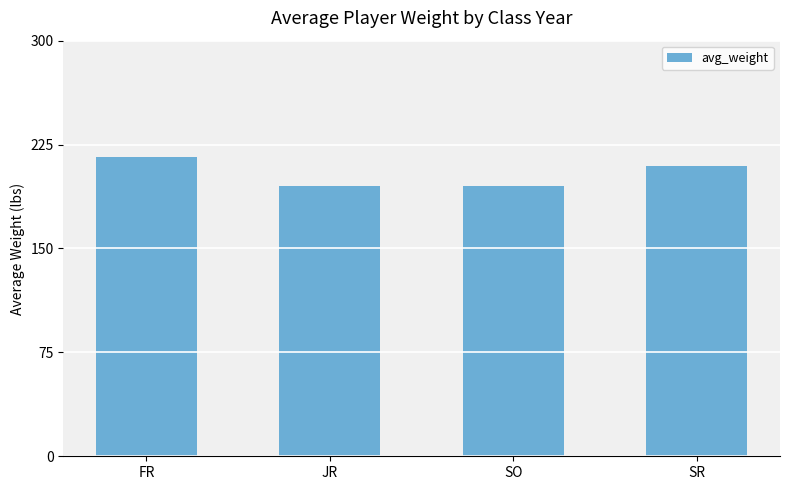

What position from the left is SO?

3